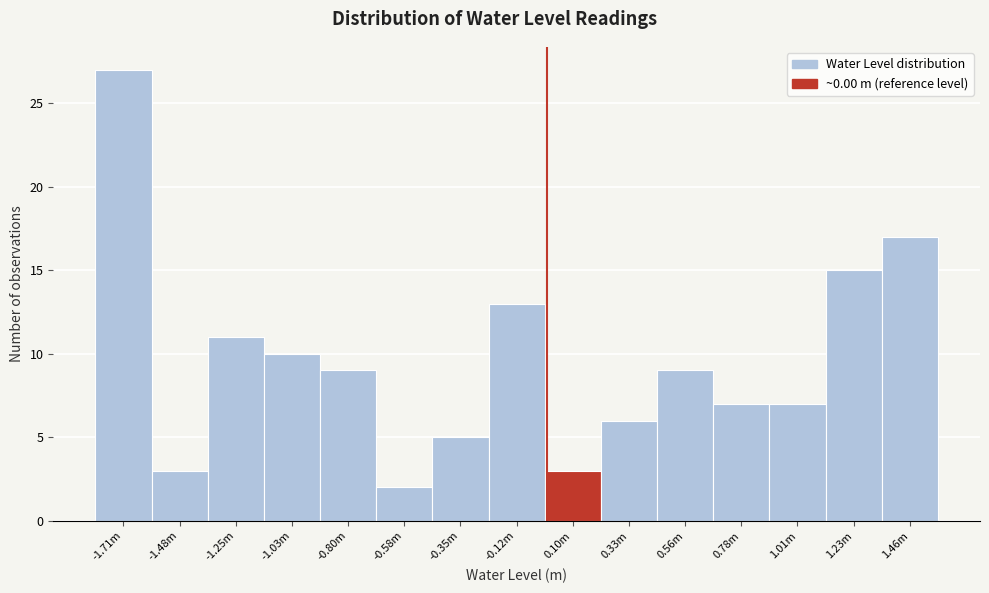

Reading left to right, transcribe all the data shown in this chart.

27	3	11	10	9	2	5	13	3	6	9	7	7	15	17